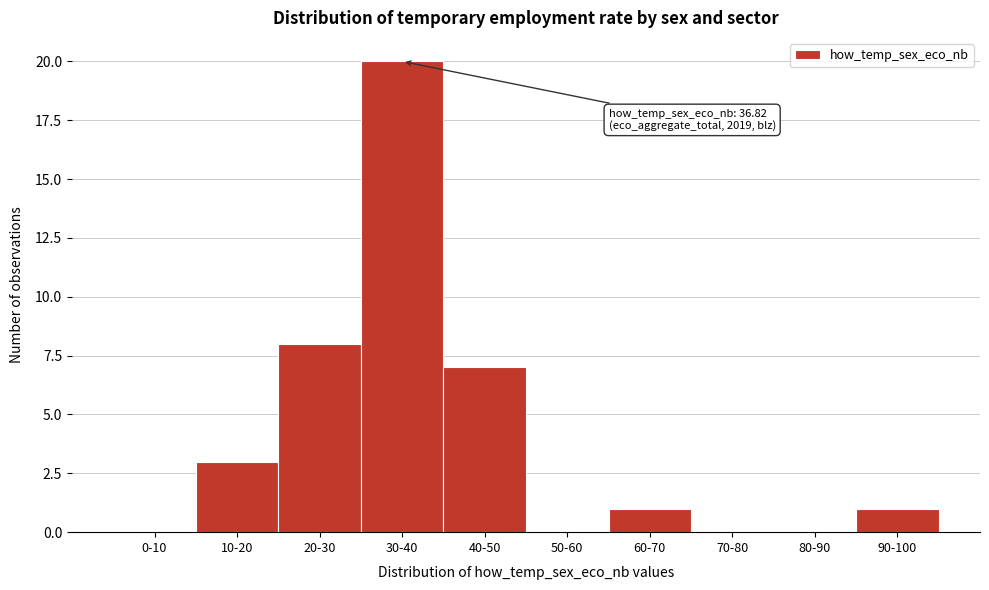

Reading left to right, list all the values displayed in this chart.

0-10=0	10-20=3	20-30=8	30-40=20	40-50=7	50-60=0	60-70=1	70-80=0	80-90=0	90-100=1